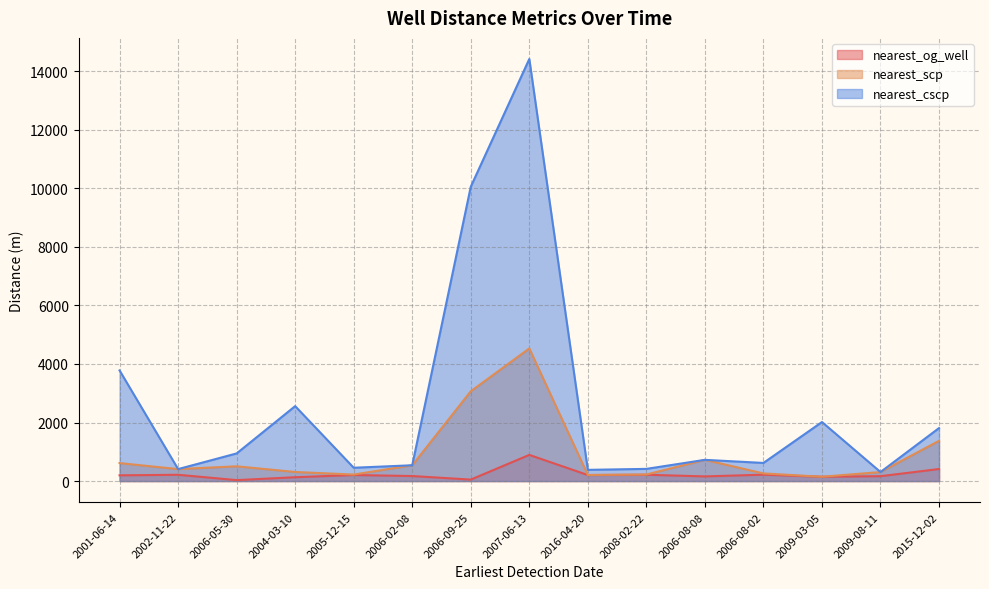

True or false: nearest_og_well and nearest_scp cross at least once.

False